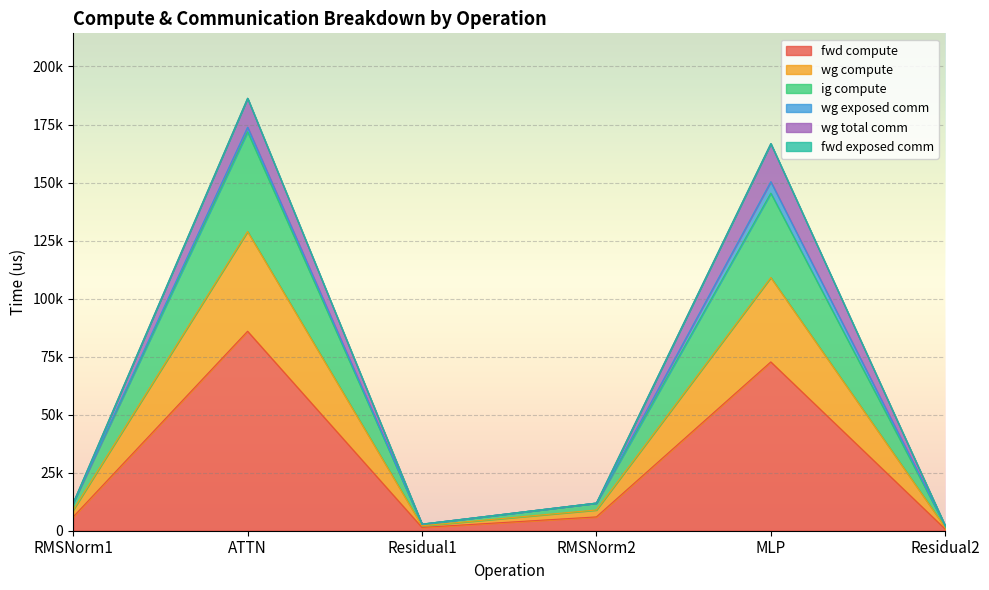

Where is wg compute nearest to the value 86999?

MLP